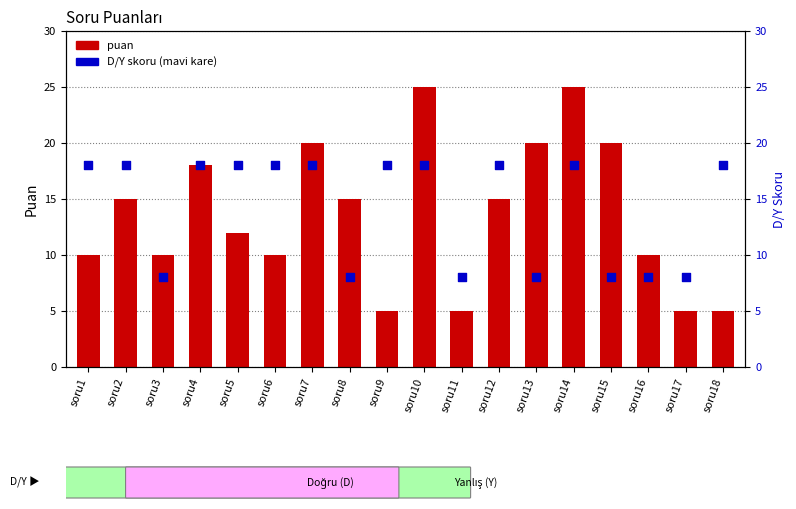

Which series has the largest total across all categories?

D/Y (mavi kare)